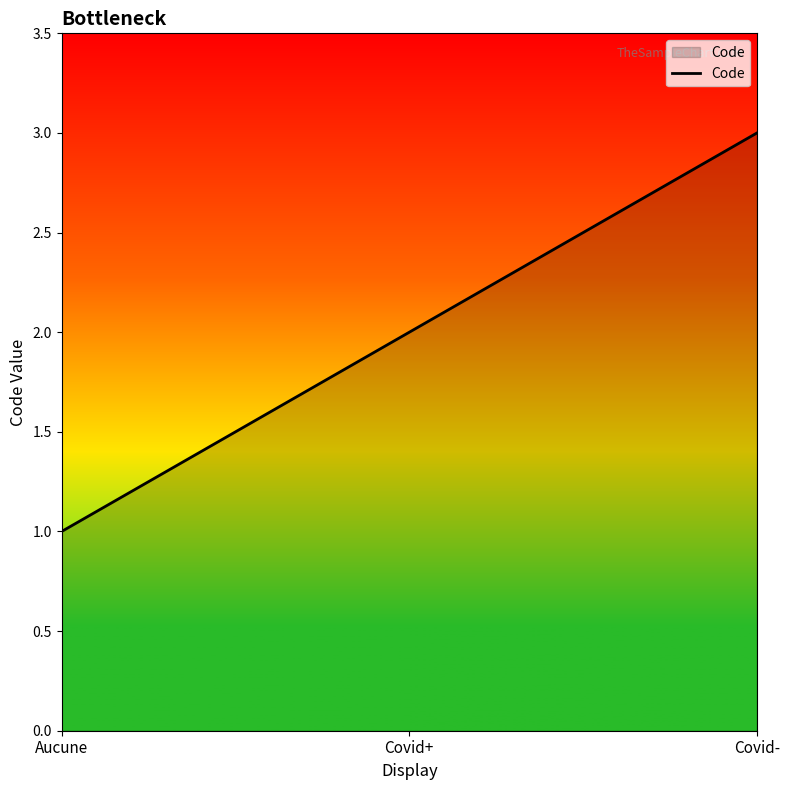

What position from the left is Aucune?

1